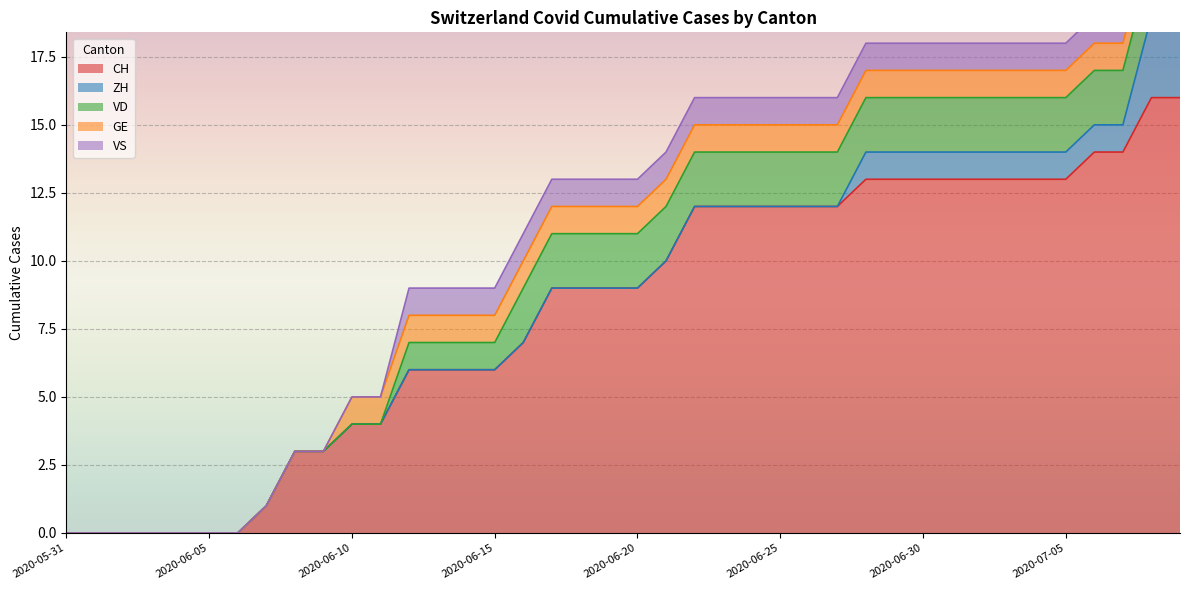

At which label is GE closest to 0?

2020-05-31